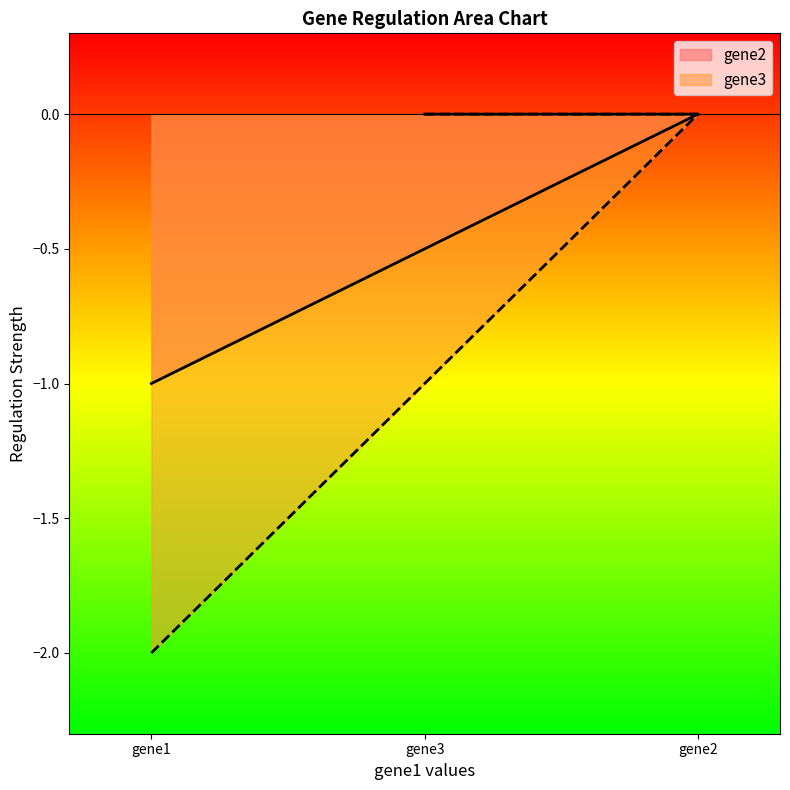

Rank the series at gene3 from lowest to highest value.

gene2, gene3